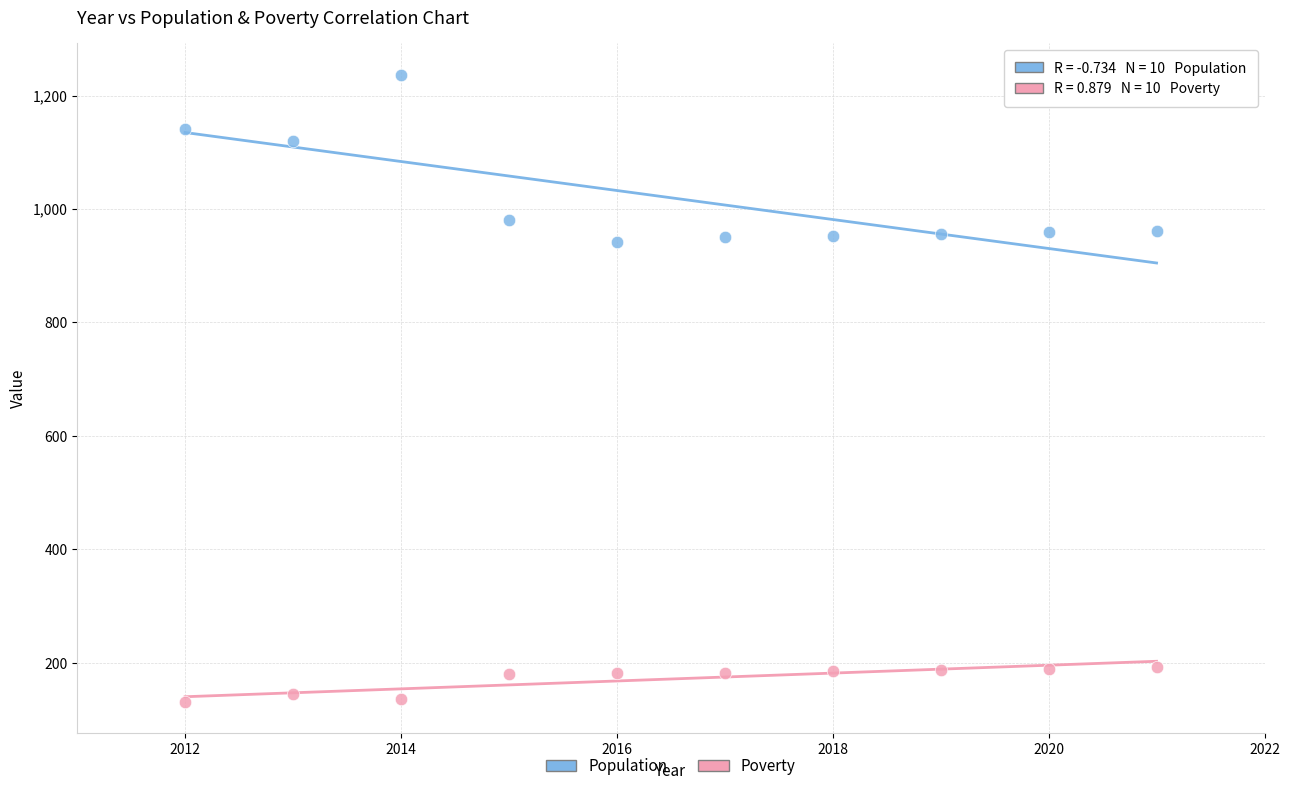

Across all data points, what is the range of Y values (max minus min)?

1106